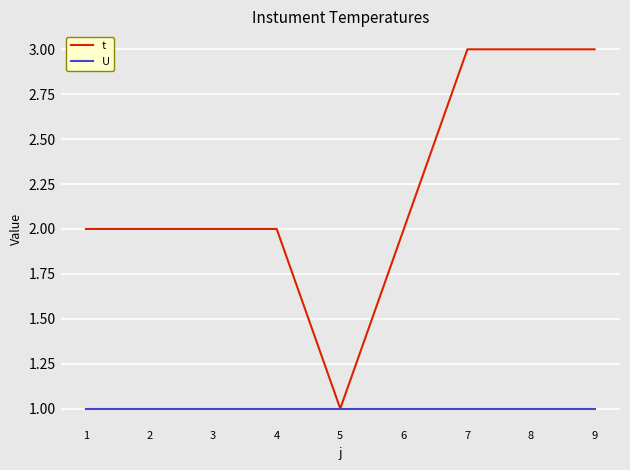

How many lines are shown in the chart?

2